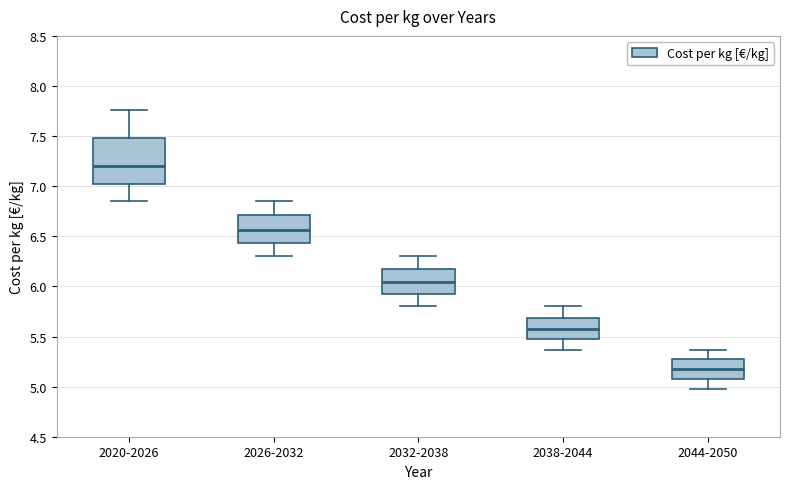

Which box is the tallest, from its lower edge to its upper edge?

2020-2026